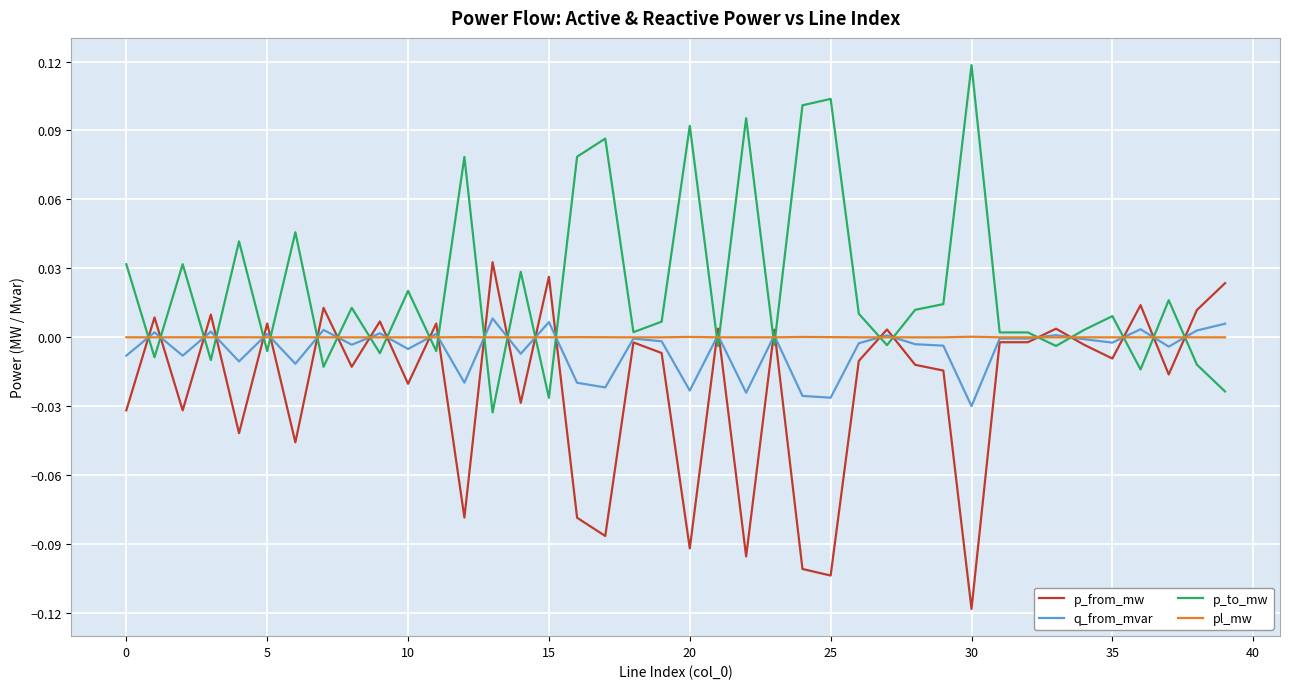

Which series has the largest total across all categories?

p_to_mw